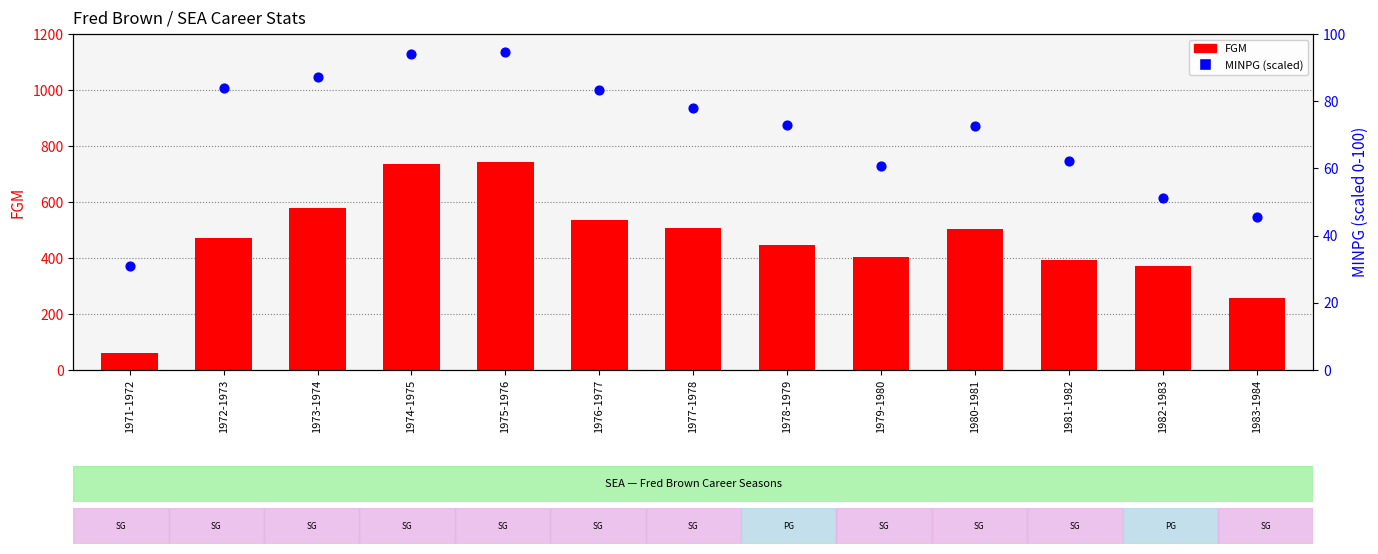

Which series contains the highest Y value?

FGM